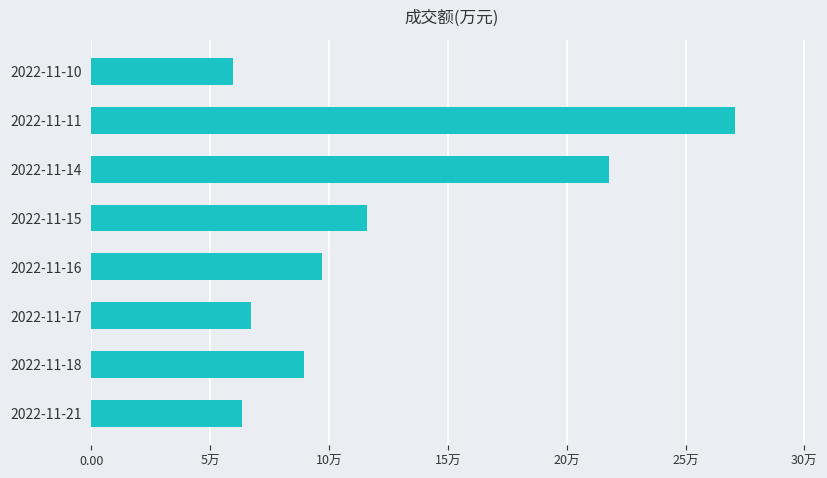

Does the chart contain any negative values?

No